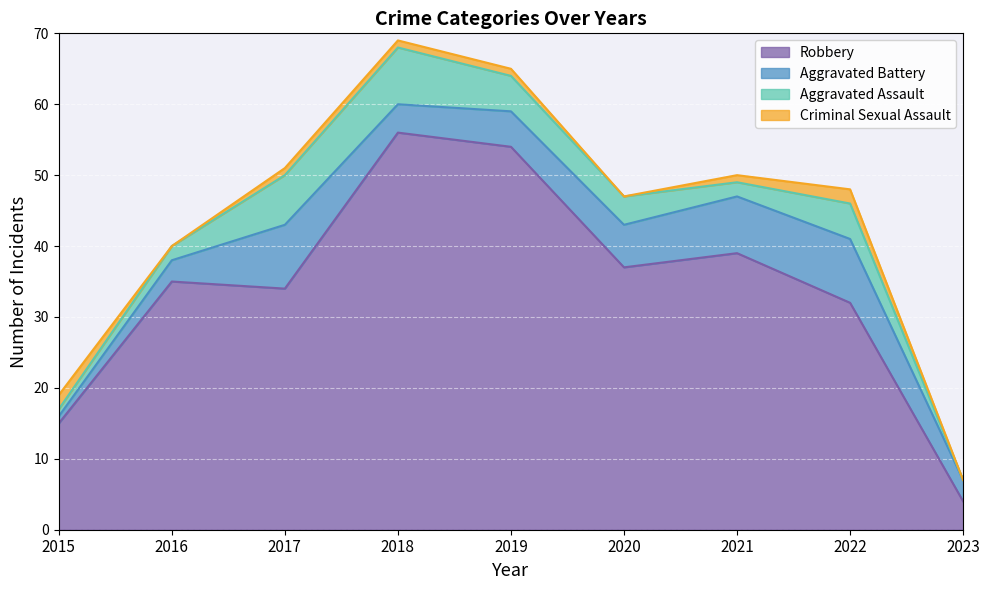

Reading left to right, extract all data points from this chart.

Robbery: 15	35	34	56	54	37	39	32	4
Aggravated Battery: 1	3	9	4	5	6	8	9	3
Aggravated Assault: 1	2	7	8	5	4	2	5	0
Criminal Sexual Assault: 2	0	1	1	1	0	1	2	0